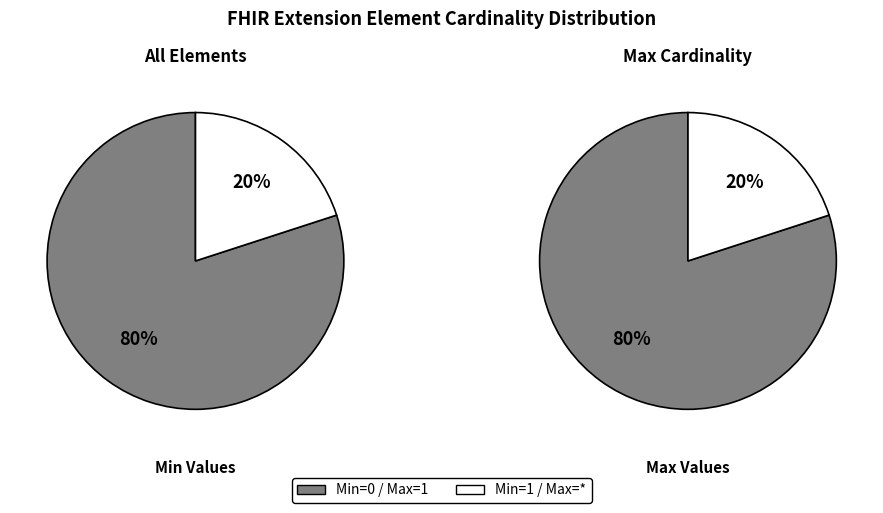

Does Extension.id account for over 50% of the chart?

No